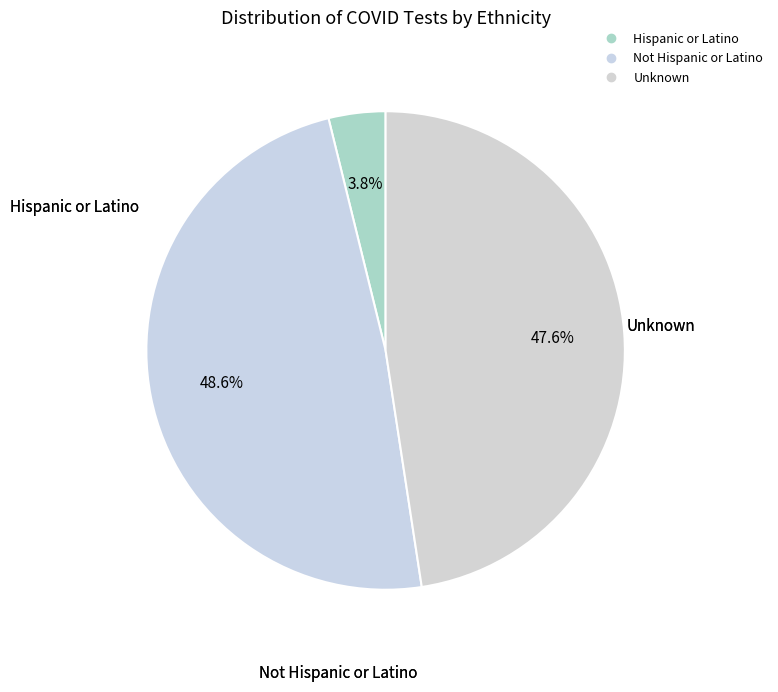

How many segments does this pie chart have?

3